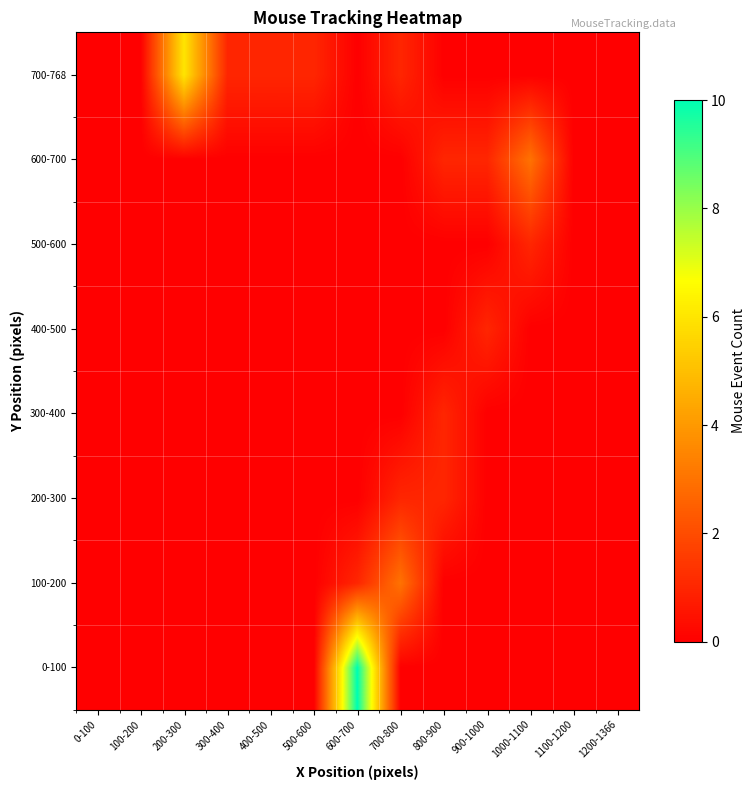

Is the value of 100-200 at 900-1000 greater than the value of 200-300 at 900-1000?

No